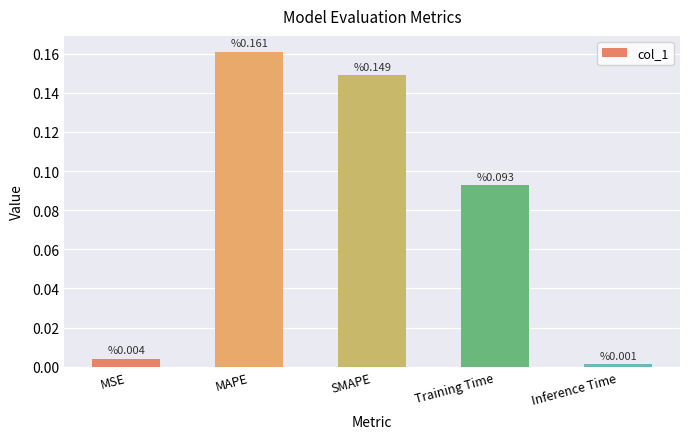

What position from the right is Inference Time?

1